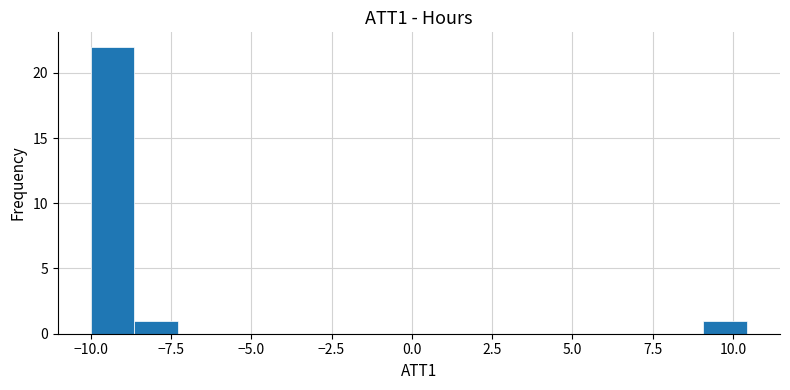

Read against the x-axis, roughly where is the centre of the tallest bar?

-9.5